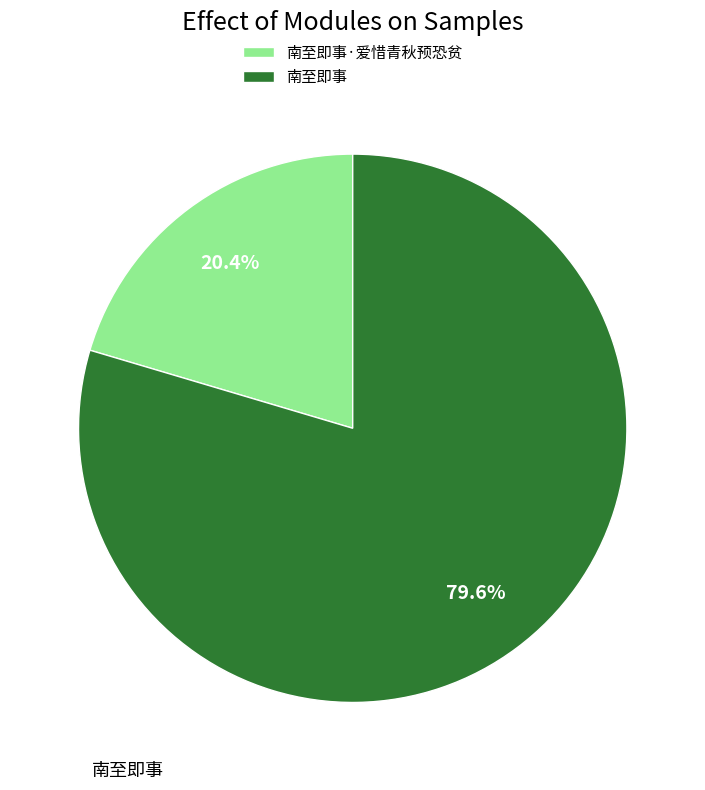

Which slice is the largest?

南至即事